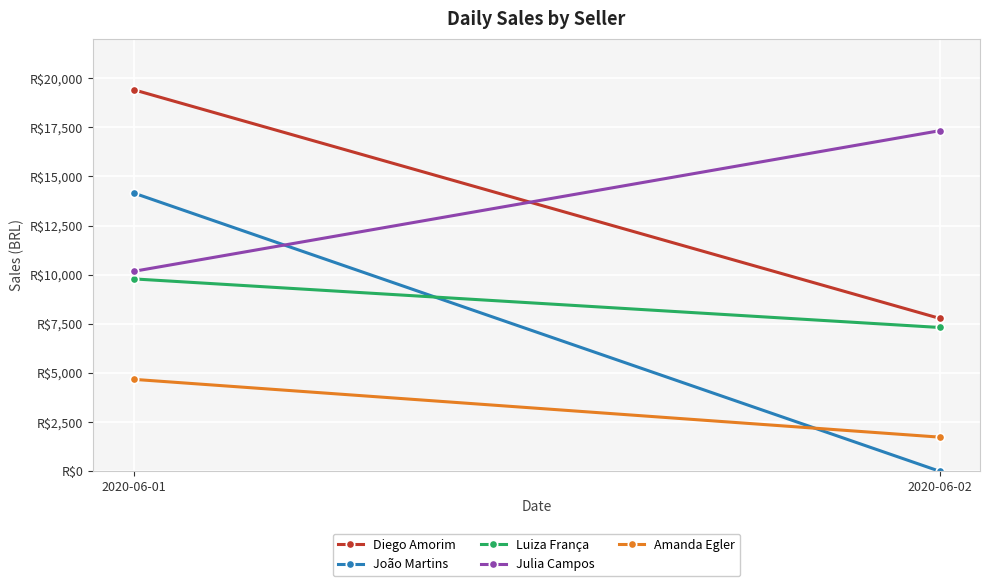

Reading left to right, list all the values displayed in this chart.

Diego Amorim: 2020-06-01=19407	2020-06-02=7776
João Martins: 2020-06-01=14154	2020-06-02=0
Luiza França: 2020-06-01=9785	2020-06-02=7313
Julia Campos: 2020-06-01=10167	2020-06-02=17322
Amanda Egler: 2020-06-01=4676	2020-06-02=1736